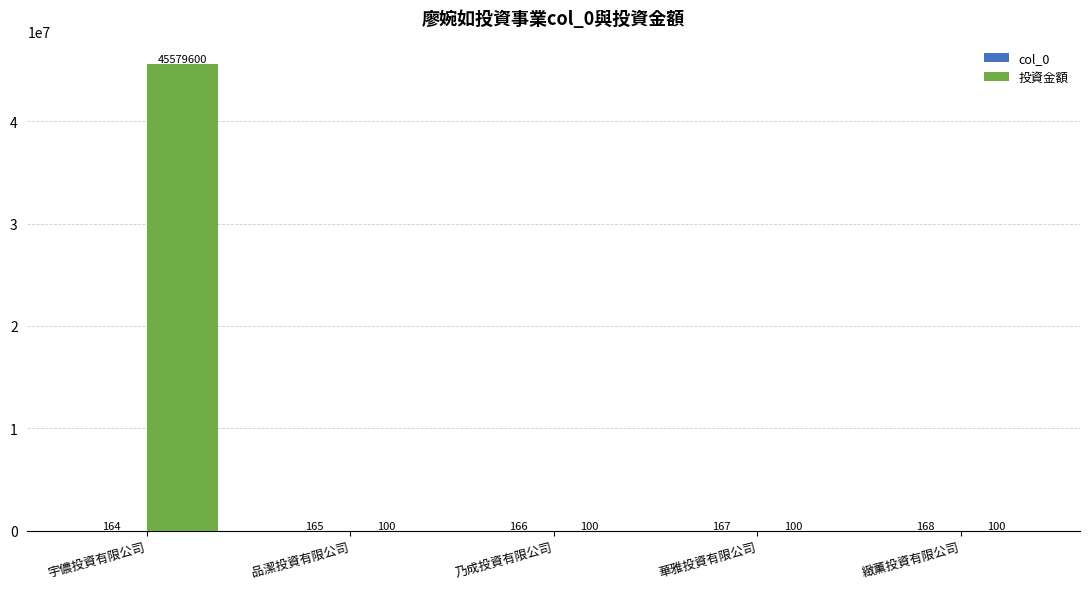

What value does the 投資金額 series have at 緻薰投資有限公司, to the nearest 100?

100